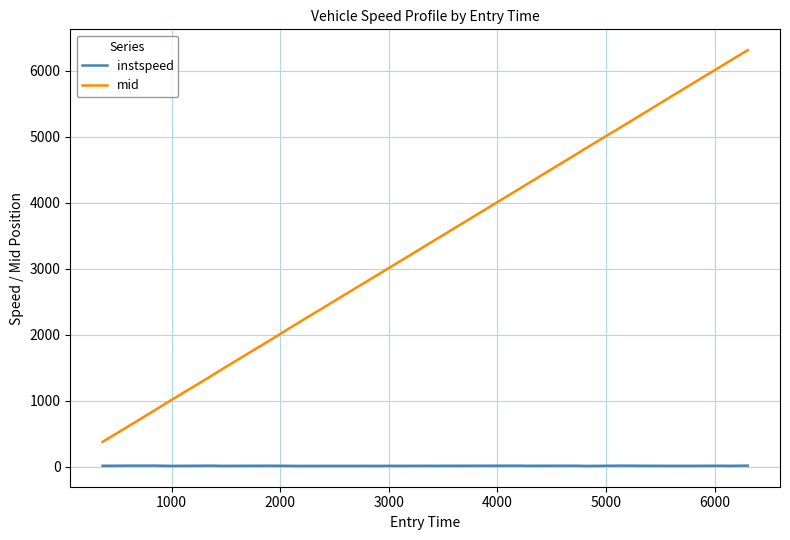

What is the maximum value shown in the chart?

6314.4